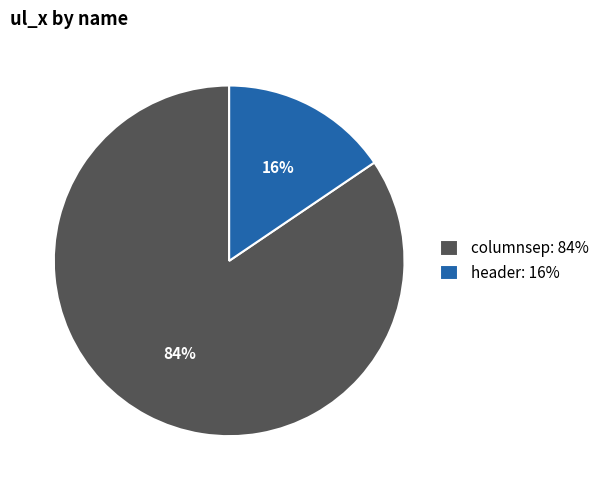

What is the ratio of the value at header to the value at columnsep?

0.2